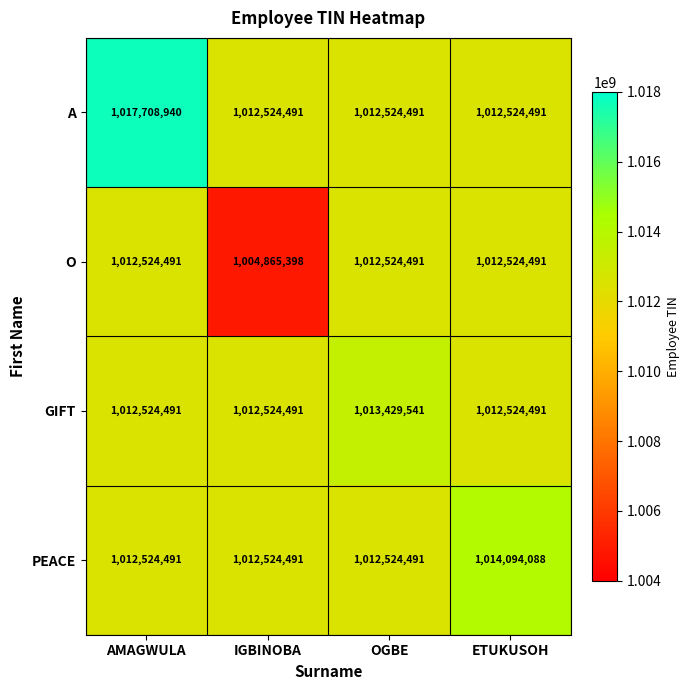

True or false: PEACE has a value of 1014094088 at ETUKUSOH.

True